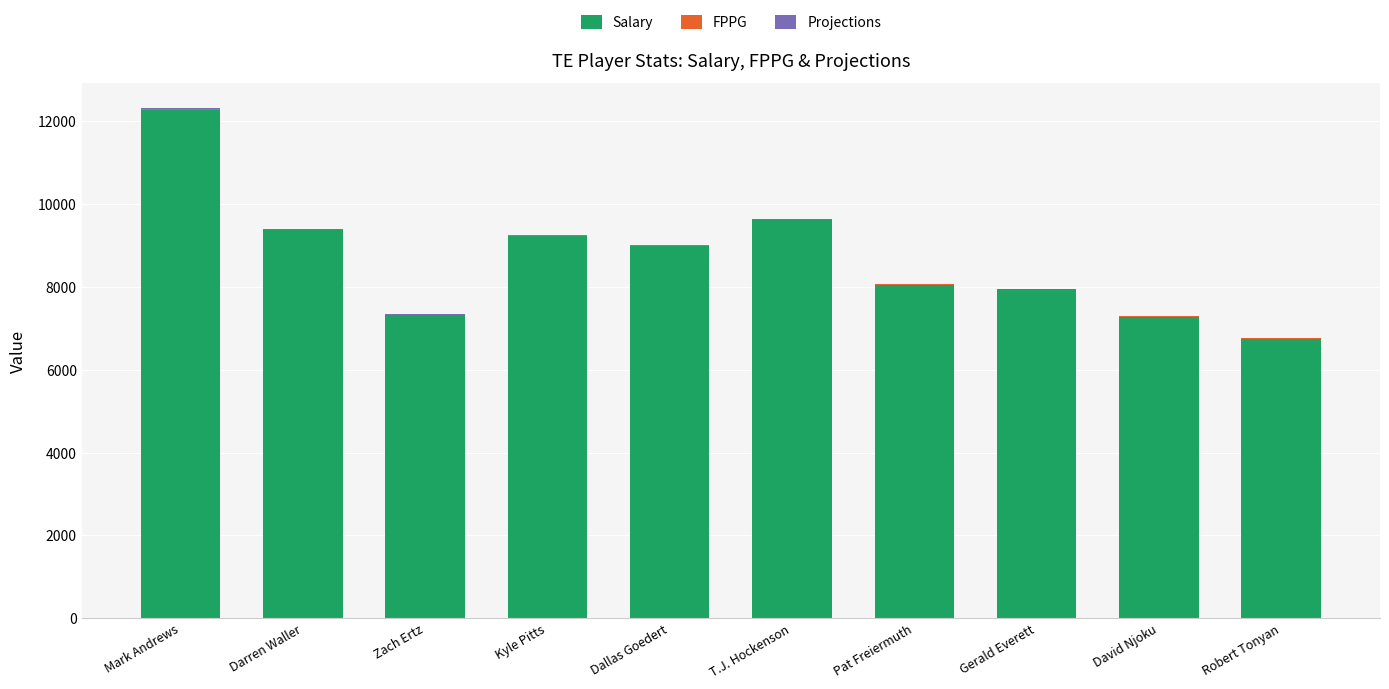

At which category is the sum across all series the highest?

Mark Andrews